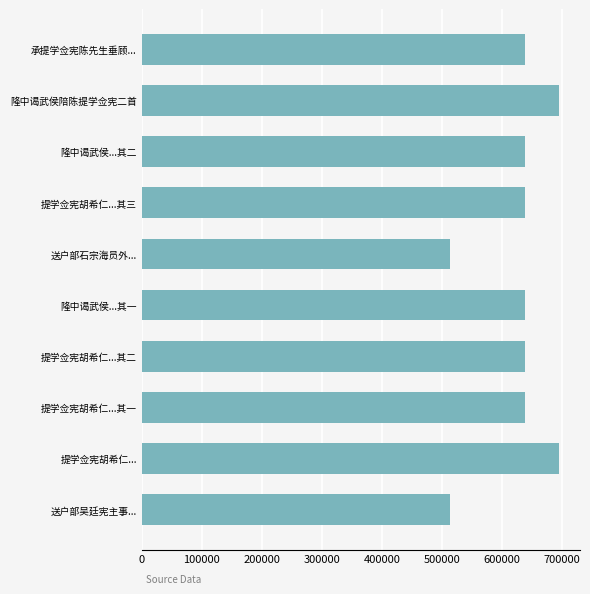

At which label is the value closest to 604424?

提学佥宪胡希仁...其一